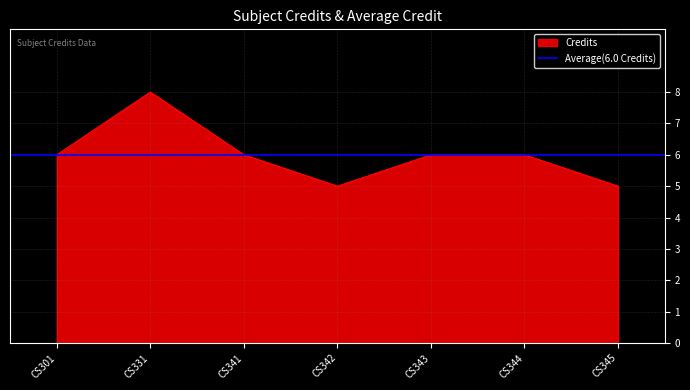

At which label is the value closest to 6?

CS301